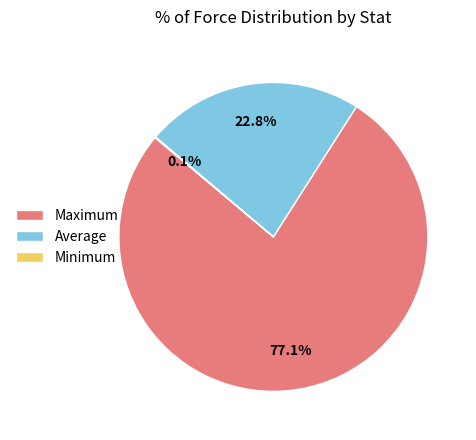

Combined, do Average and Maximum account for over 50%?

Yes